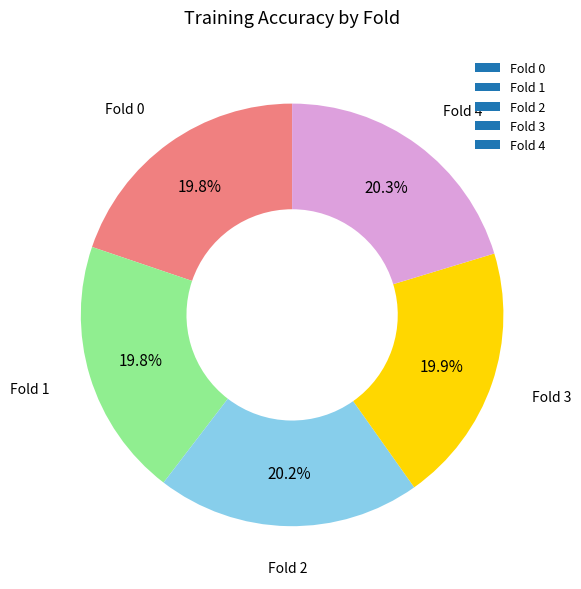

Do Fold 3 and Fold 1 together represent more than half of the pie?

No